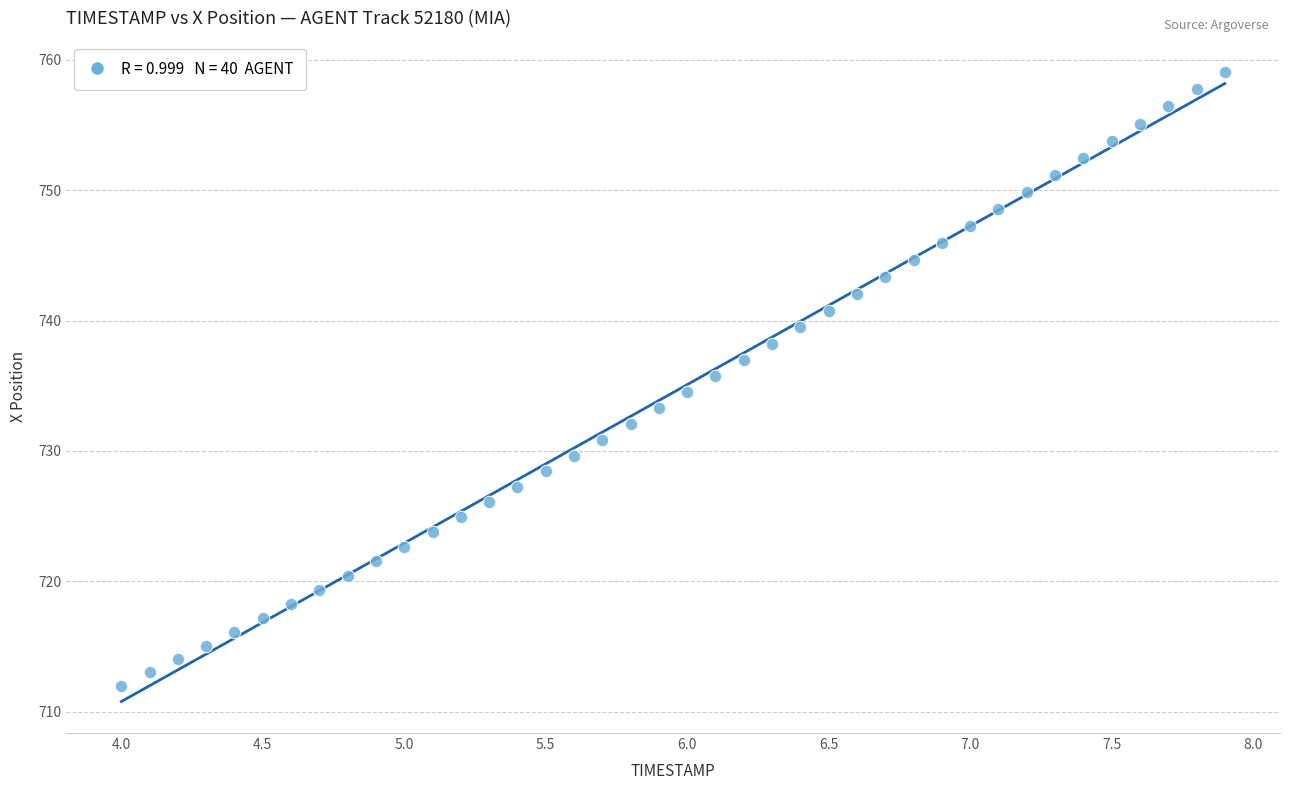

What is the range of Y values (max minus min)?

47.1